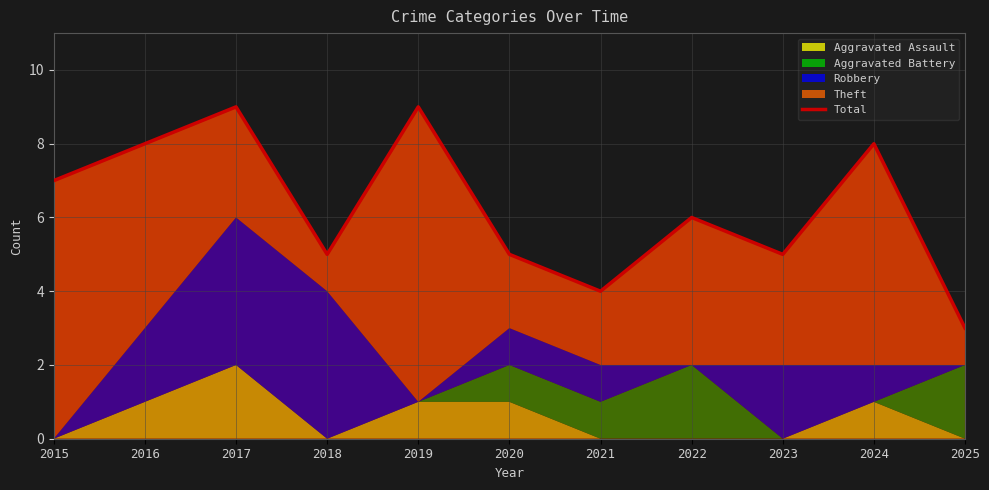

Rank the categories by value from highest to lowest.

2017, 2019, 2016, 2024, 2015, 2022, 2018, 2020, 2023, 2021, 2025